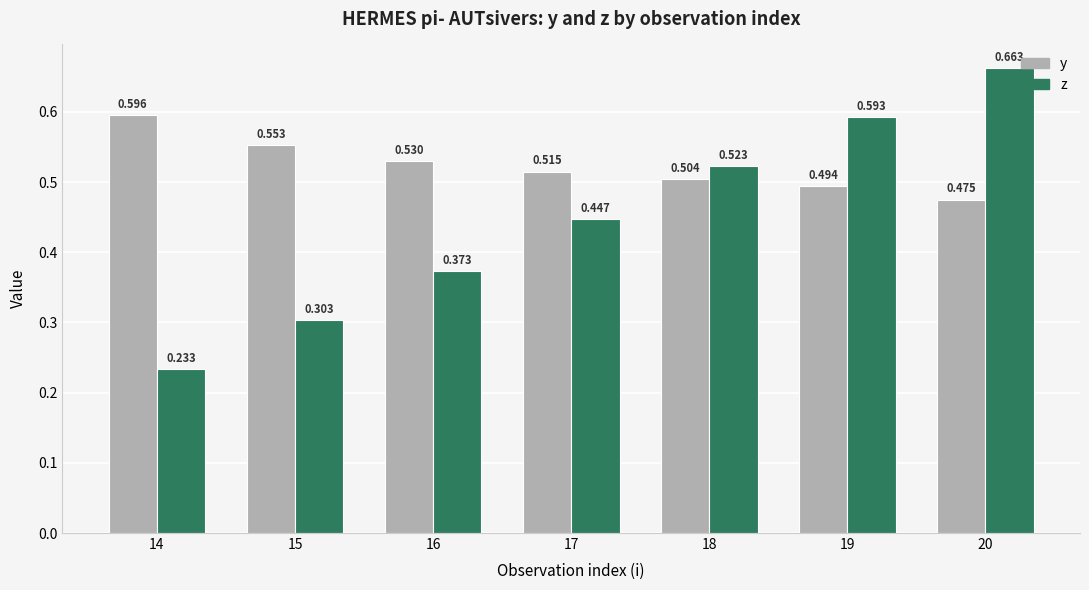

Which series has the largest range (max minus min)?

z